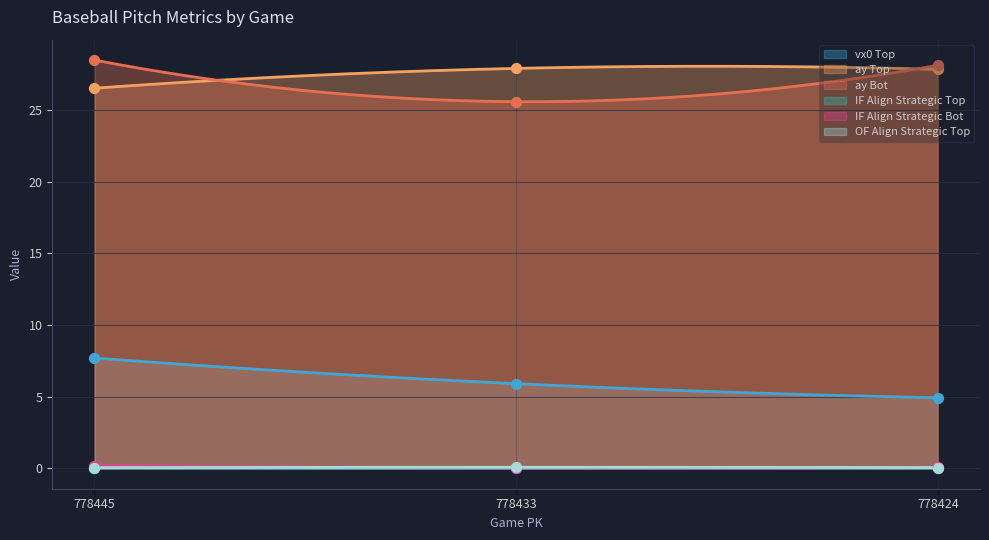

Which series contains the lowest Y value?

if_fielding_alignment_Strategic_top